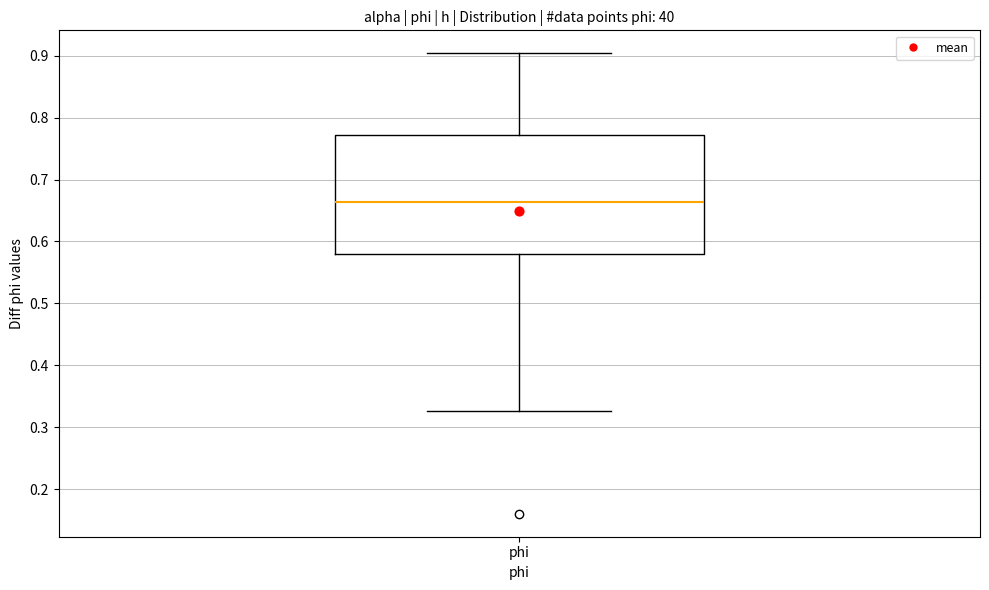

Transcribe this box plot: give where the median line is, the range the box spans, and where the two whiskers end, as read against the y-axis. The values are not printed on the chart, so give them approximately, as read against the axis.

median 0.66, box 0.58 to 0.77, whiskers 0.33 to 0.90